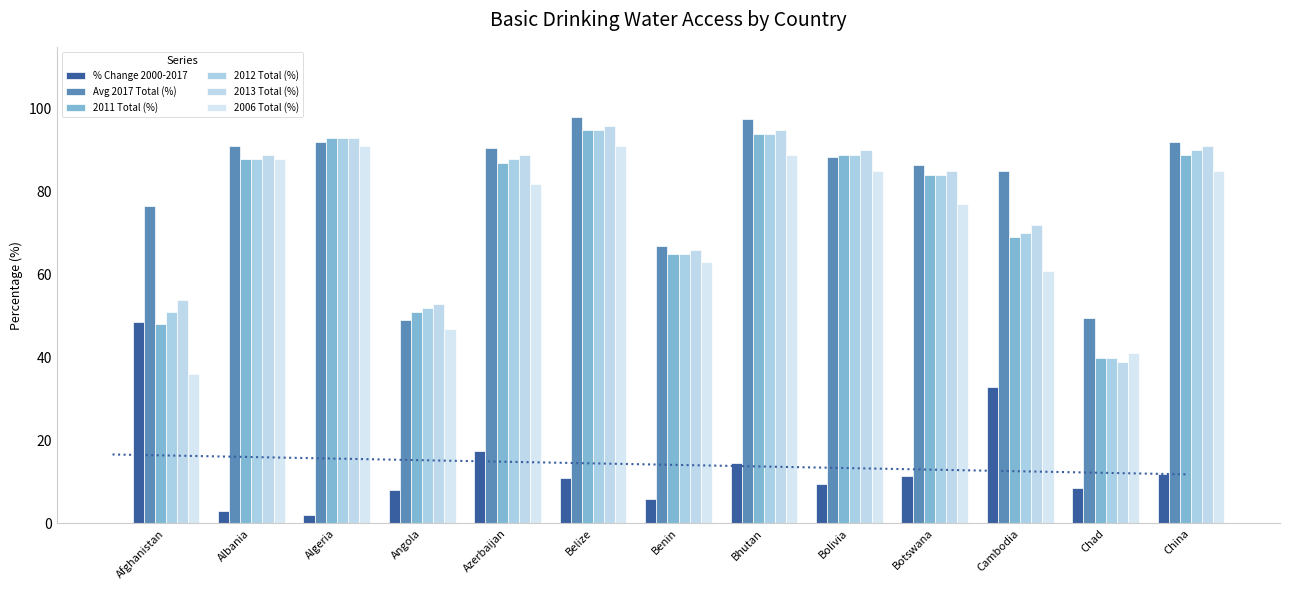

Which label corresponds to the smallest value in the chart?

Algeria